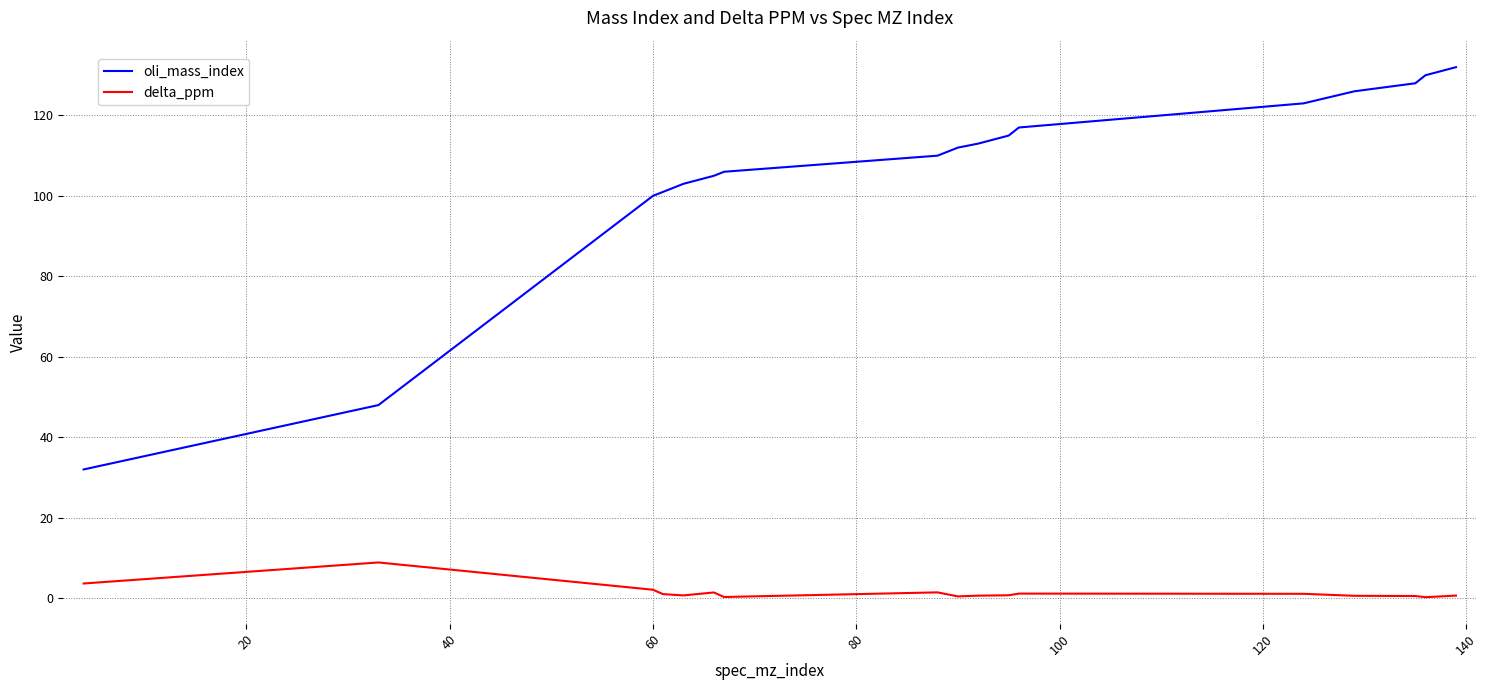

How many distinct data groups are displayed?

2